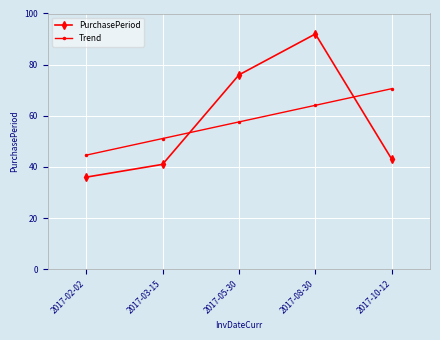

What is the total value across all series at 2017-03-15?

92.1